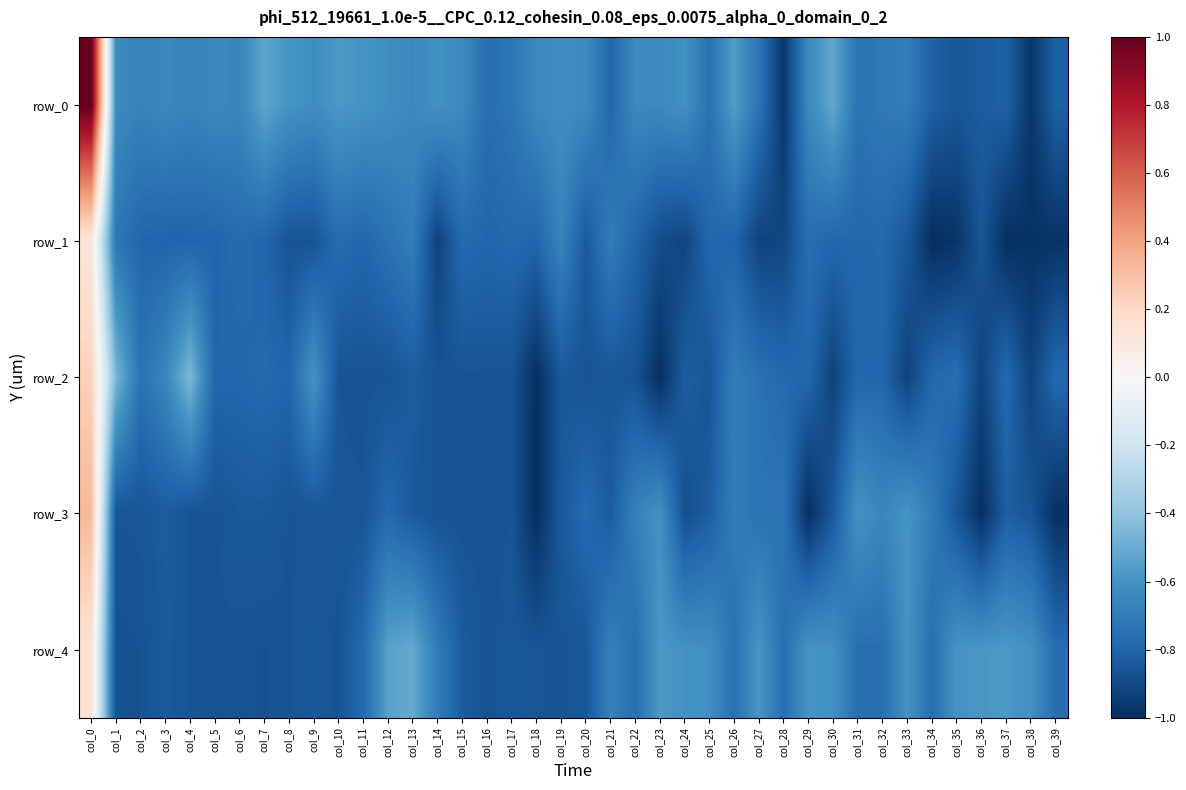

Reading left to right, list all the values displayed in this chart.

row_0: col_0=1.0	col_1=-0.6	col_2=-0.7	col_3=-0.6	col_4=-0.7	col_5=-0.6	col_6=-0.7	col_7=-0.5	col_8=-0.6	col_9=-0.6	col_10=-0.6	col_11=-0.6	col_12=-0.6	col_13=-0.6	col_14=-0.6	col_15=-0.6	col_16=-0.8	col_17=-0.7	col_18=-0.6	col_19=-0.6	col_20=-0.6	col_21=-0.8	col_22=-0.6	col_23=-0.6	col_24=-0.6	col_25=-0.7	col_26=-0.6	col_27=-0.7	col_28=-1.0	col_29=-0.6	col_30=-0.5	col_31=-0.7	col_32=-0.7	col_33=-0.7	col_34=-0.8	col_35=-0.9	col_36=-0.8	col_37=-0.8	col_38=-1.0	col_39=-0.8
row_1: col_0=0.1	col_1=-0.7	col_2=-0.8	col_3=-0.8	col_4=-0.8	col_5=-0.8	col_6=-0.8	col_7=-0.8	col_8=-0.9	col_9=-0.9	col_10=-0.8	col_11=-0.8	col_12=-0.7	col_13=-0.7	col_14=-0.9	col_15=-0.8	col_16=-0.8	col_17=-0.8	col_18=-0.8	col_19=-0.7	col_20=-0.8	col_21=-0.7	col_22=-0.8	col_23=-0.9	col_24=-0.9	col_25=-0.8	col_26=-0.8	col_27=-0.9	col_28=-0.9	col_29=-0.8	col_30=-0.8	col_31=-0.8	col_32=-0.8	col_33=-0.8	col_34=-1.0	col_35=-1.0	col_36=-0.9	col_37=-1.0	col_38=-1.0	col_39=-1.0
row_2: col_0=0.2	col_1=-0.5	col_2=-0.7	col_3=-0.7	col_4=-0.4	col_5=-0.8	col_6=-0.8	col_7=-0.8	col_8=-0.8	col_9=-0.6	col_10=-0.9	col_11=-0.9	col_12=-0.9	col_13=-0.8	col_14=-0.9	col_15=-0.9	col_16=-0.9	col_17=-0.9	col_18=-1.0	col_19=-0.8	col_20=-0.9	col_21=-0.9	col_22=-0.9	col_23=-1.0	col_24=-0.8	col_25=-0.9	col_26=-0.7	col_27=-0.7	col_28=-0.8	col_29=-0.8	col_30=-0.9	col_31=-0.8	col_32=-0.8	col_33=-0.9	col_34=-0.8	col_35=-0.8	col_36=-0.9	col_37=-0.8	col_38=-0.9	col_39=-0.8
row_3: col_0=0.3	col_1=-0.9	col_2=-0.9	col_3=-0.8	col_4=-0.9	col_5=-0.9	col_6=-0.8	col_7=-0.8	col_8=-0.9	col_9=-0.9	col_10=-0.9	col_11=-0.9	col_12=-0.8	col_13=-0.8	col_14=-0.9	col_15=-0.9	col_16=-0.9	col_17=-0.9	col_18=-1.0	col_19=-0.8	col_20=-0.8	col_21=-0.8	col_22=-0.7	col_23=-0.6	col_24=-0.9	col_25=-0.8	col_26=-0.7	col_27=-0.7	col_28=-0.7	col_29=-1.0	col_30=-0.8	col_31=-0.6	col_32=-0.7	col_33=-0.6	col_34=-0.7	col_35=-0.9	col_36=-1.0	col_37=-0.8	col_38=-0.9	col_39=-1.0
row_4: col_0=0.1	col_1=-0.9	col_2=-0.9	col_3=-0.8	col_4=-0.9	col_5=-0.9	col_6=-0.9	col_7=-0.9	col_8=-0.9	col_9=-0.8	col_10=-0.9	col_11=-0.8	col_12=-0.5	col_13=-0.5	col_14=-0.7	col_15=-0.8	col_16=-0.9	col_17=-0.8	col_18=-0.9	col_19=-0.9	col_20=-0.9	col_21=-0.7	col_22=-0.8	col_23=-0.6	col_24=-0.6	col_25=-0.6	col_26=-0.7	col_27=-0.6	col_28=-0.8	col_29=-0.6	col_30=-0.6	col_31=-0.8	col_32=-0.8	col_33=-0.6	col_34=-0.8	col_35=-0.6	col_36=-0.6	col_37=-0.6	col_38=-0.6	col_39=-0.8